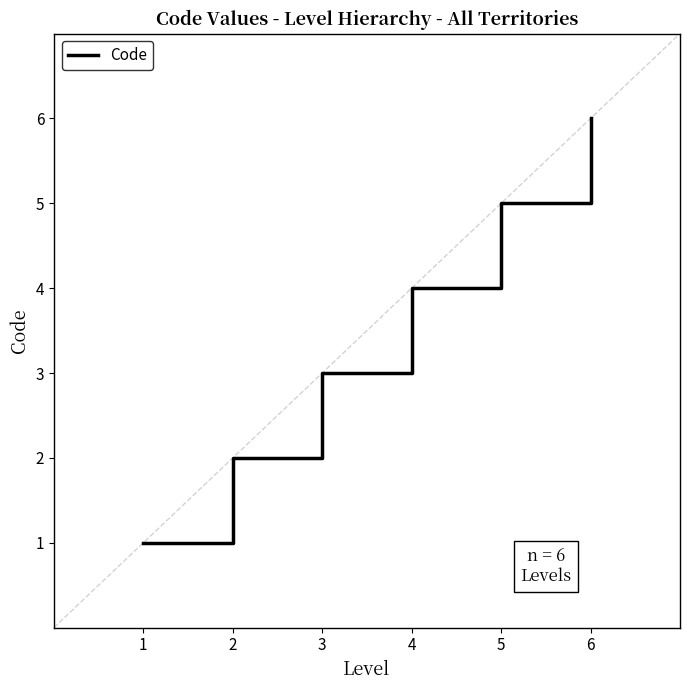

What is the smallest value displayed?

1